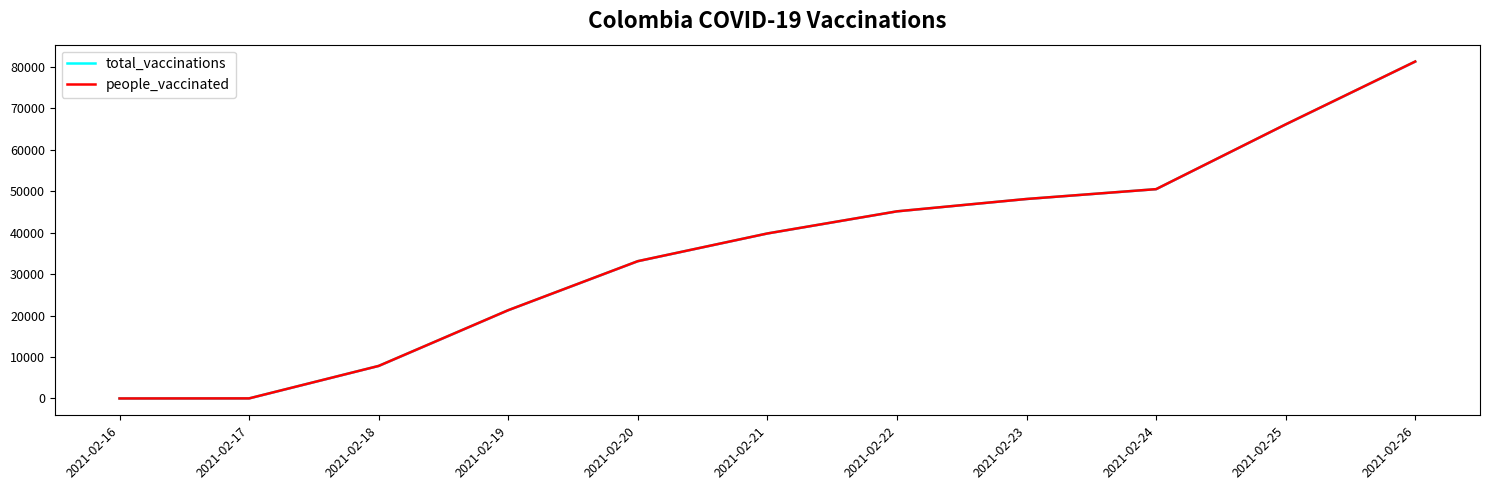

What is the total value across all series at 2021-02-21?

79654